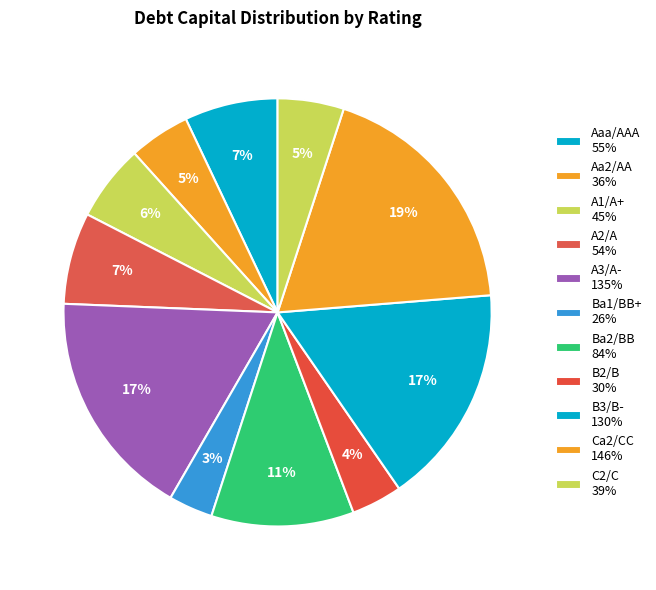

How many slices are in this pie chart?

11